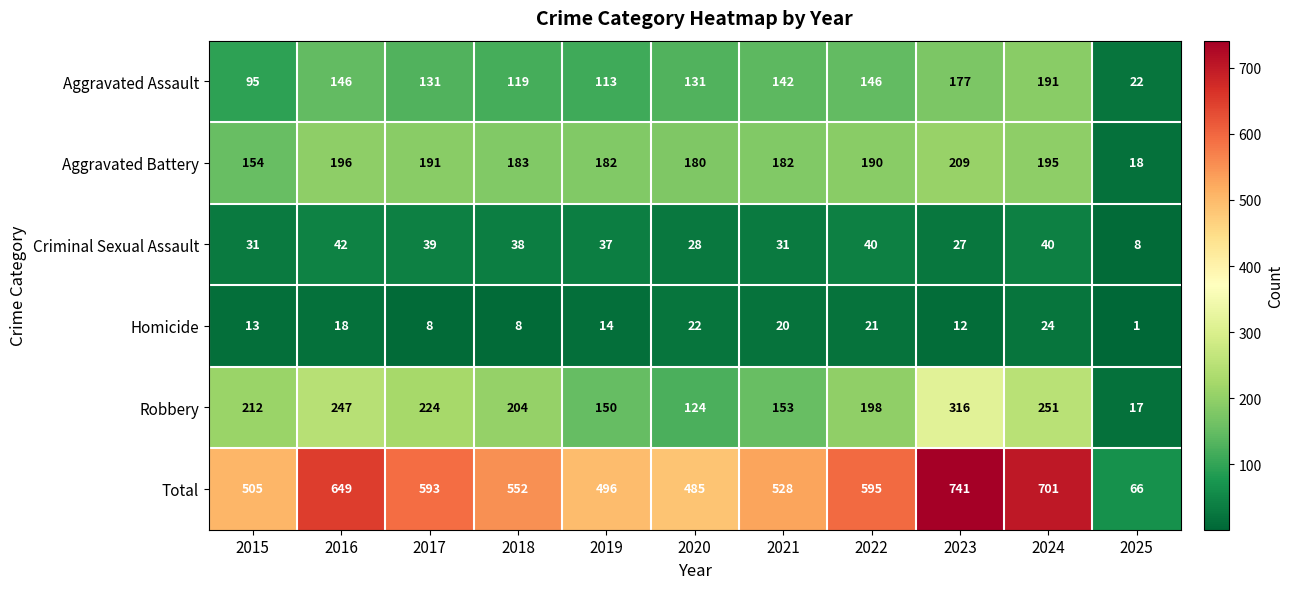

Which series changed the most between 2017 and 2022?

Robbery